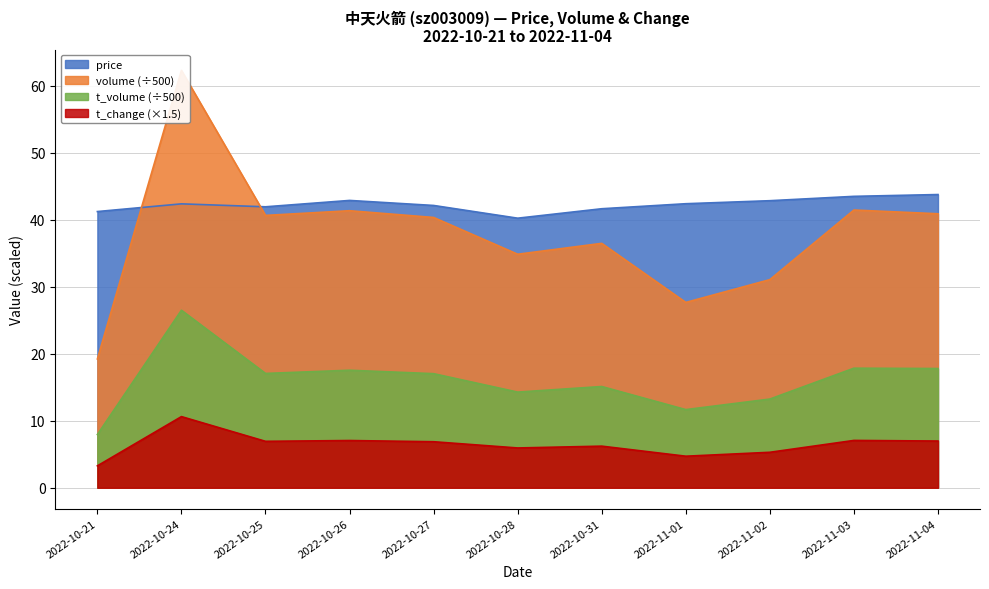

At which category does volume reach its first local peak?

2022-10-24